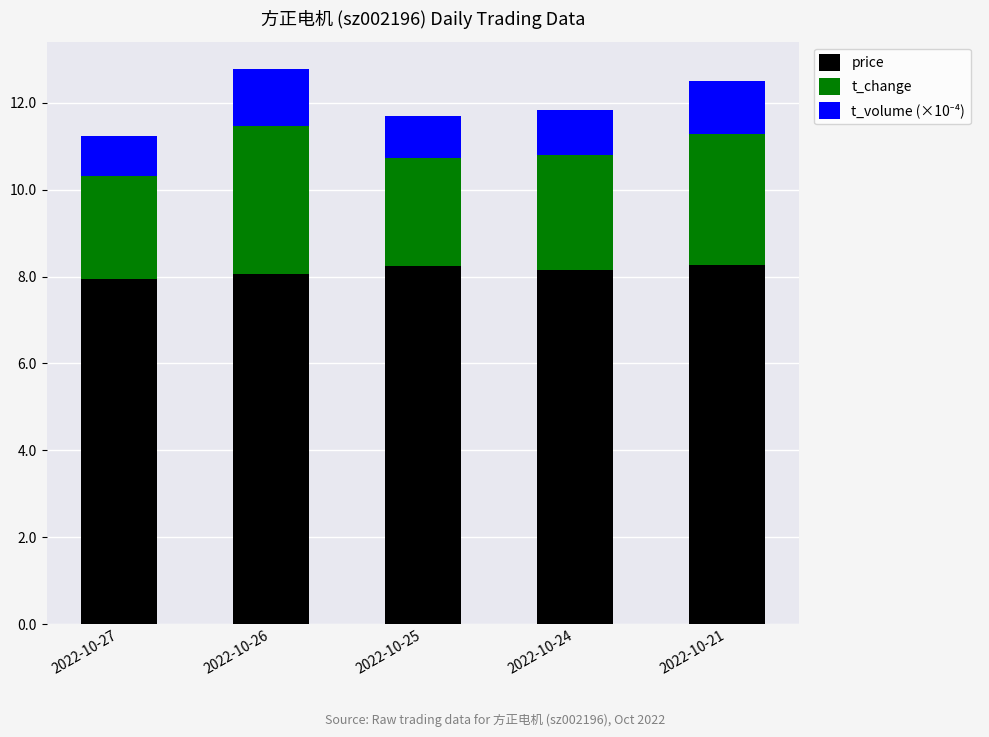

What is the value of the price bar at the 2nd from the left?

8.1